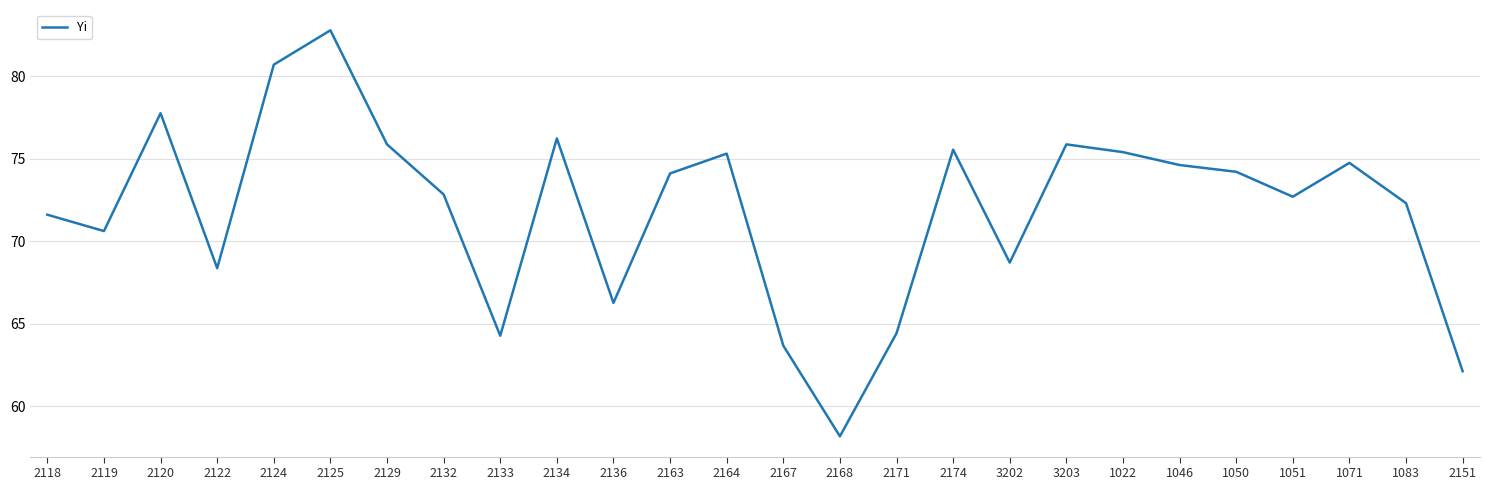

What position from the left is 1050?

22